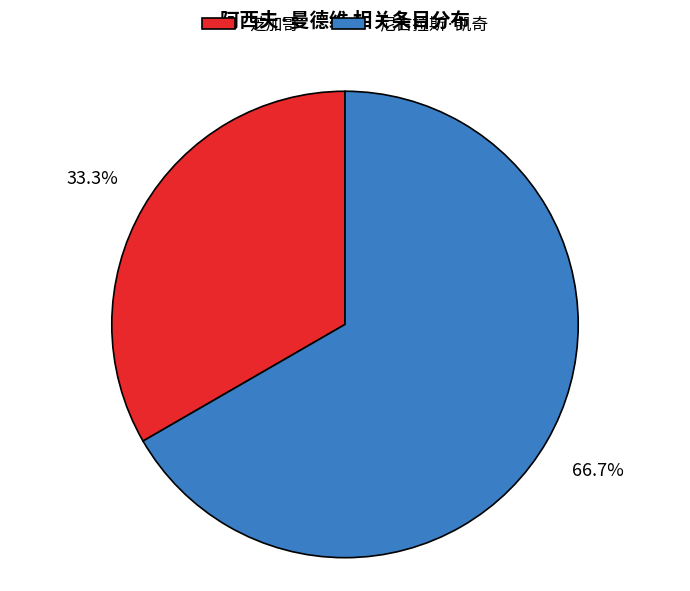

Combined, what portion of the pie is 尼古拉斯·凯奇 and 芝加哥?

100.0%